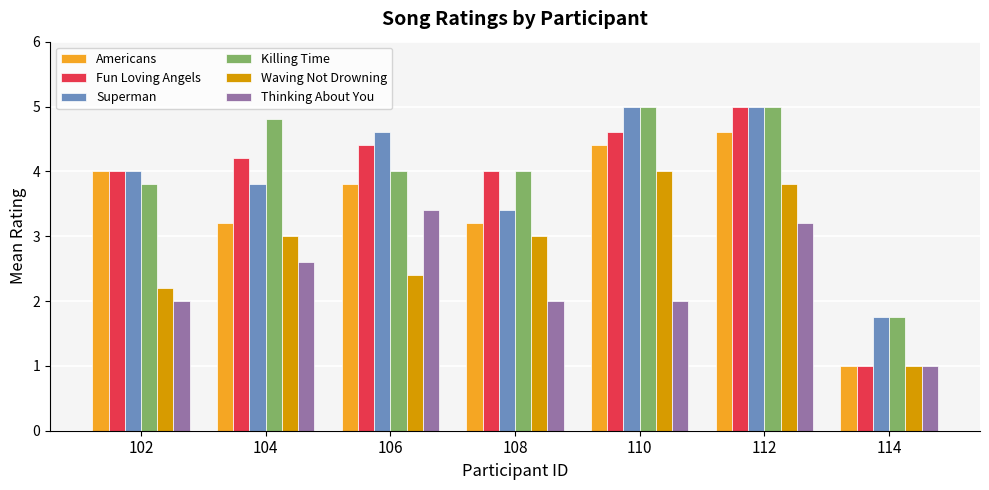

What is the minimum value shown in the chart?

1.0